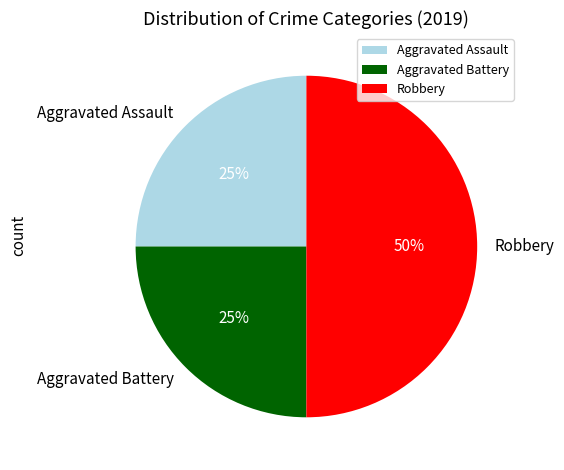

To the nearest percent, what is the combined percentage of Aggravated Assault and Aggravated Battery?

50%